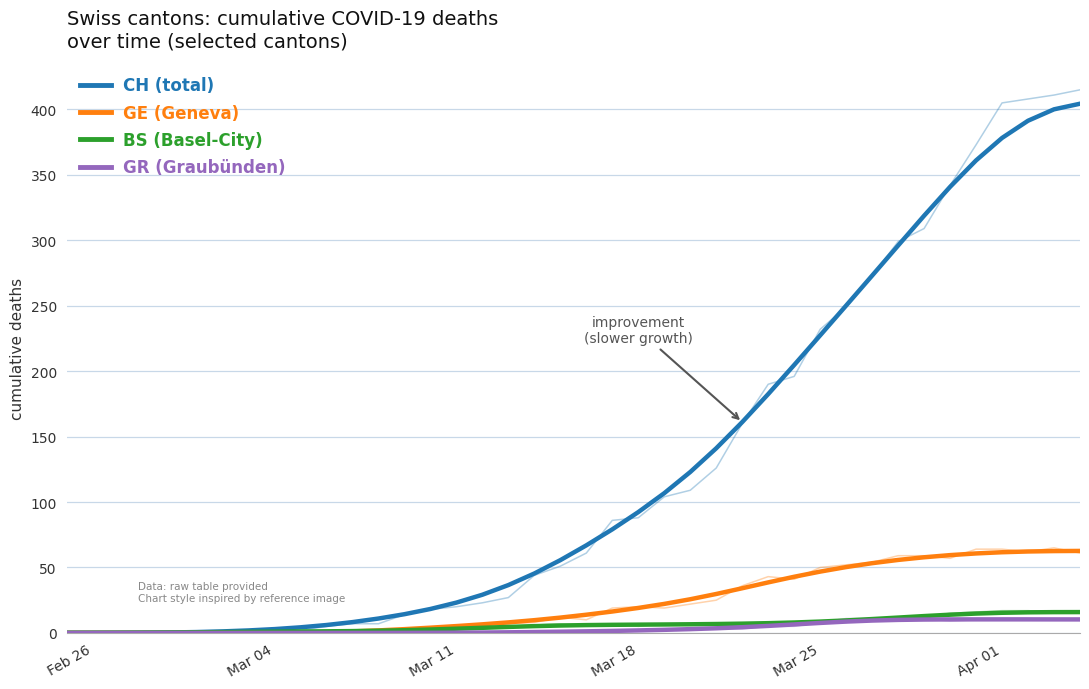

What is the difference between the maximum and second lowest values in the CH (total) series?

404.4